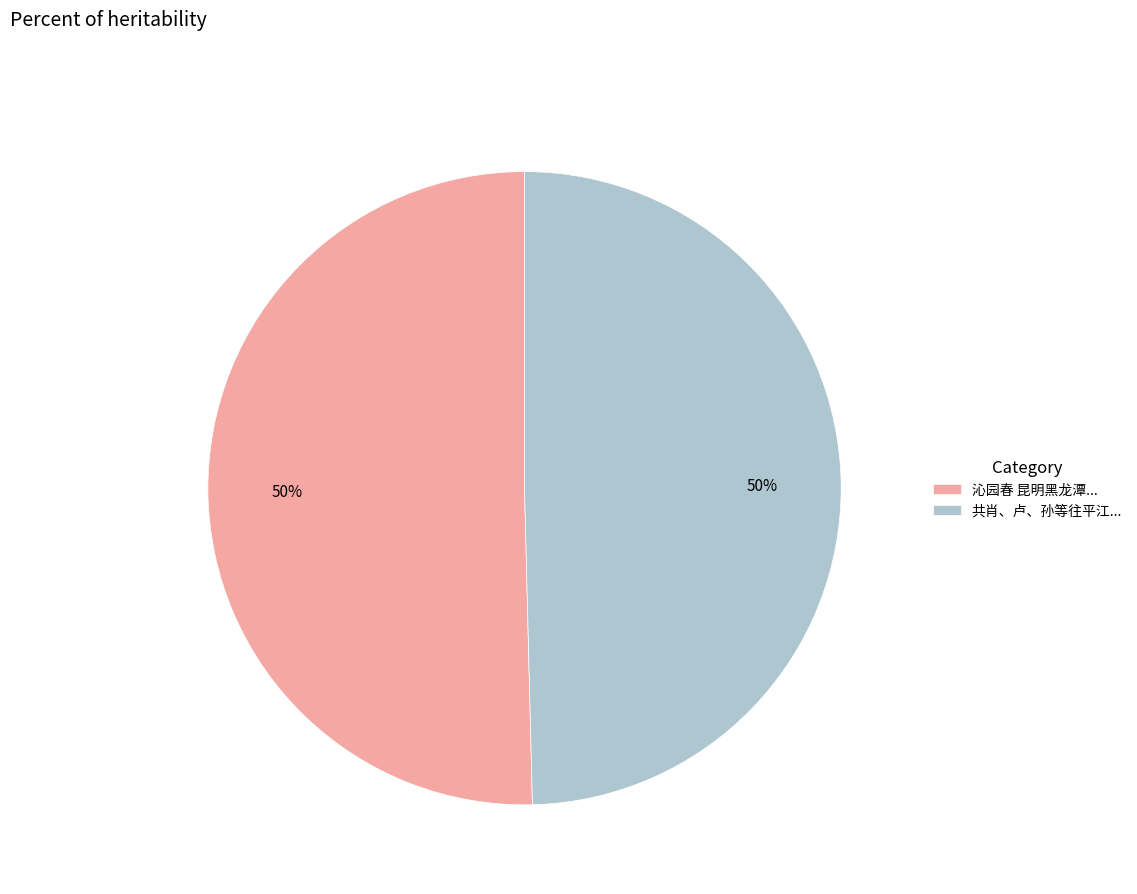

Is the sum of 沁园春 昆明黑龙潭... and 共肖、卢、孙等往平江... greater than half?

Yes